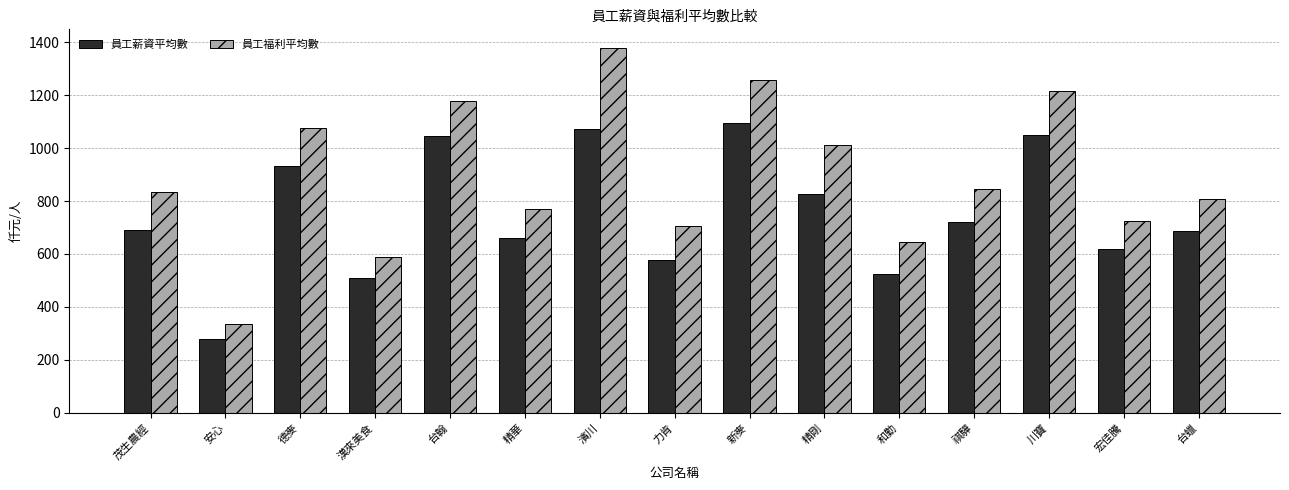

What is the difference between the second highest and minimum values in the 員工福利平均數 series?

921